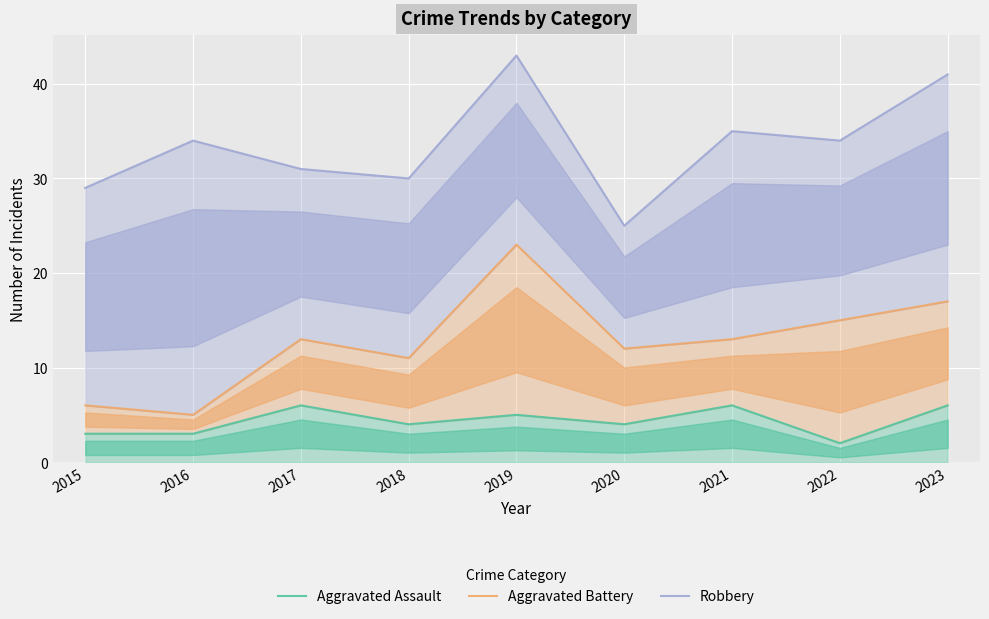

Does the chart display data point markers on the line(s)?

No